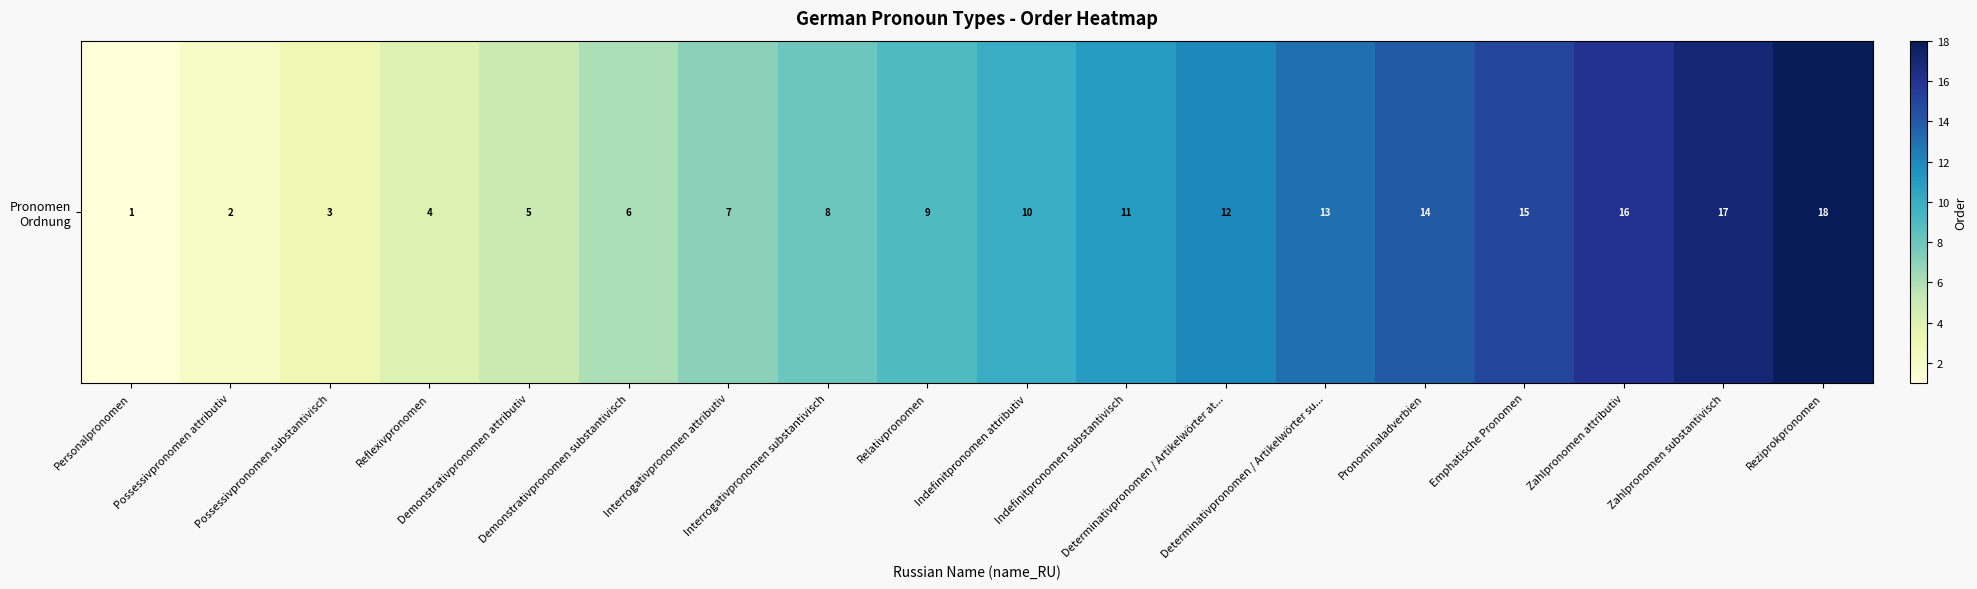

List the labels in order of value, largest first.

Reziprokpronomen, Zahlpronomen substantivisch, Zahlpronomen attributiv, Emphatische Pronomen, Pronominaladverbien, Determinativpronomen / Artikelwörter su..., Determinativpronomen / Artikelwörter at..., Indefinitpronomen substantivisch, Indefinitpronomen attributiv, Relativpronomen, Interrogativpronomen substantivisch, Interrogativpronomen attributiv, Demonstrativpronomen substantivisch, Demonstrativpronomen attributiv, Reflexivpronomen, Possessivpronomen substantivisch, Possessivpronomen attributiv, Personalpronomen